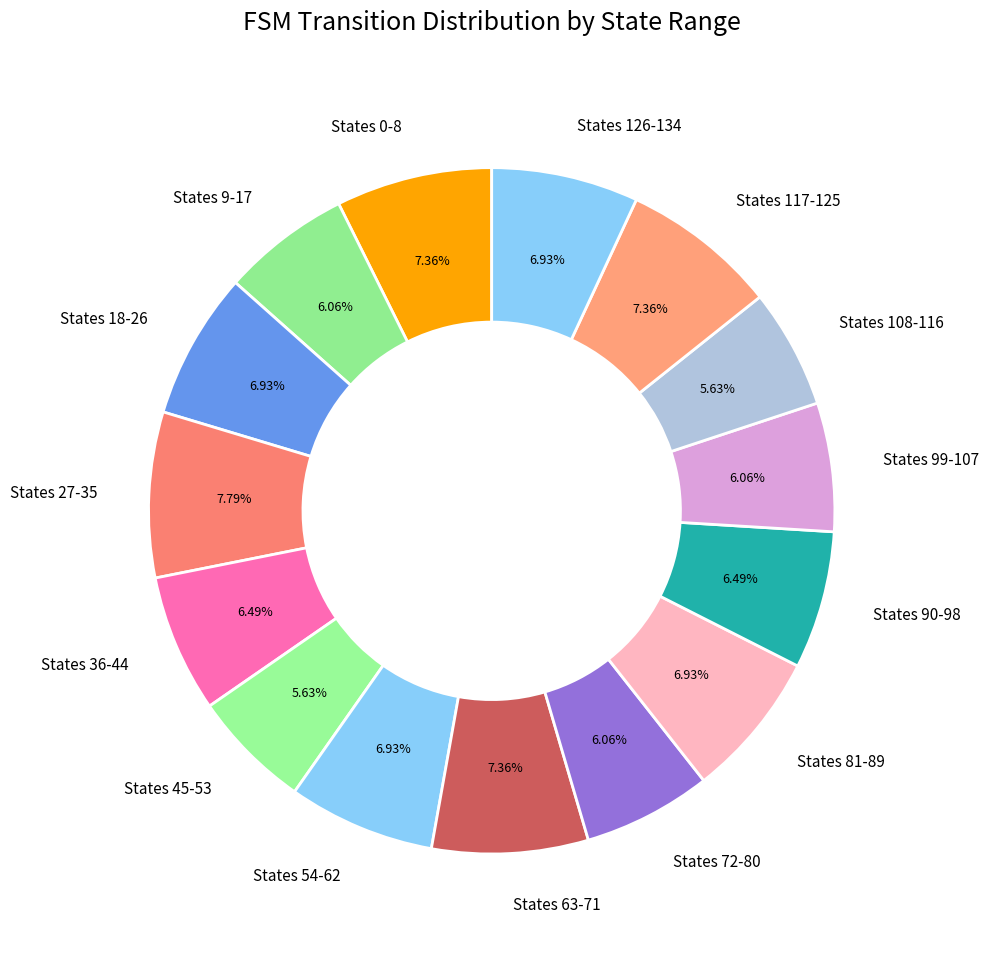

Does any single category account for the majority?

No